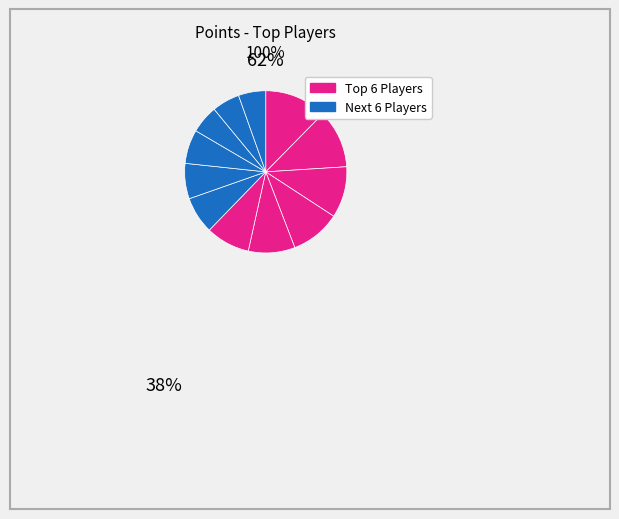

How many slices are in this pie chart?

12